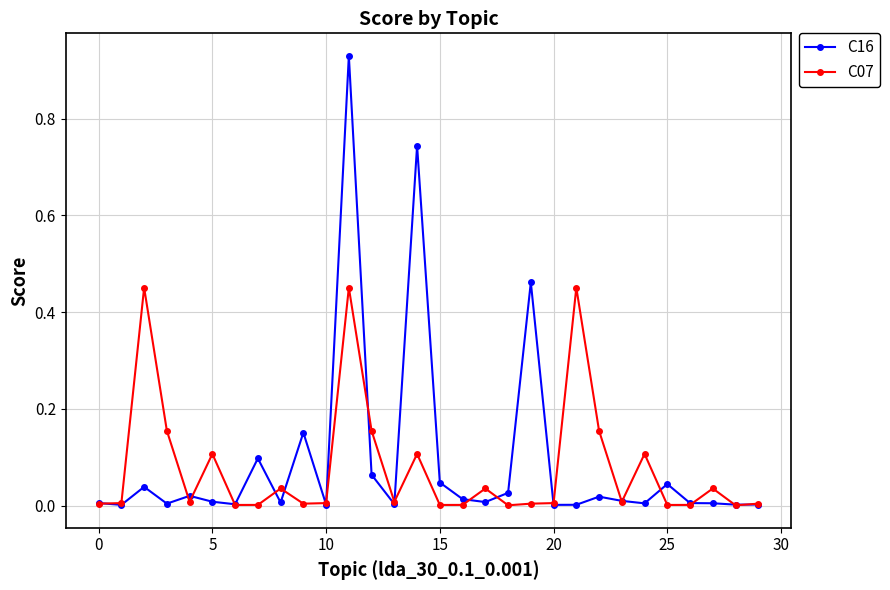

True or false: C16 has more than 2 interior local peaks.

True